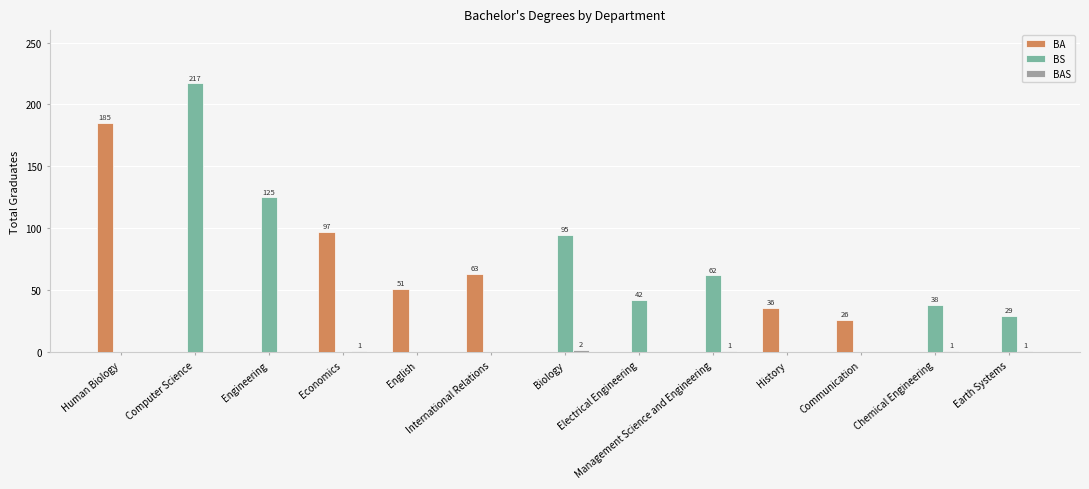

Which series has the largest total across all categories?

BS